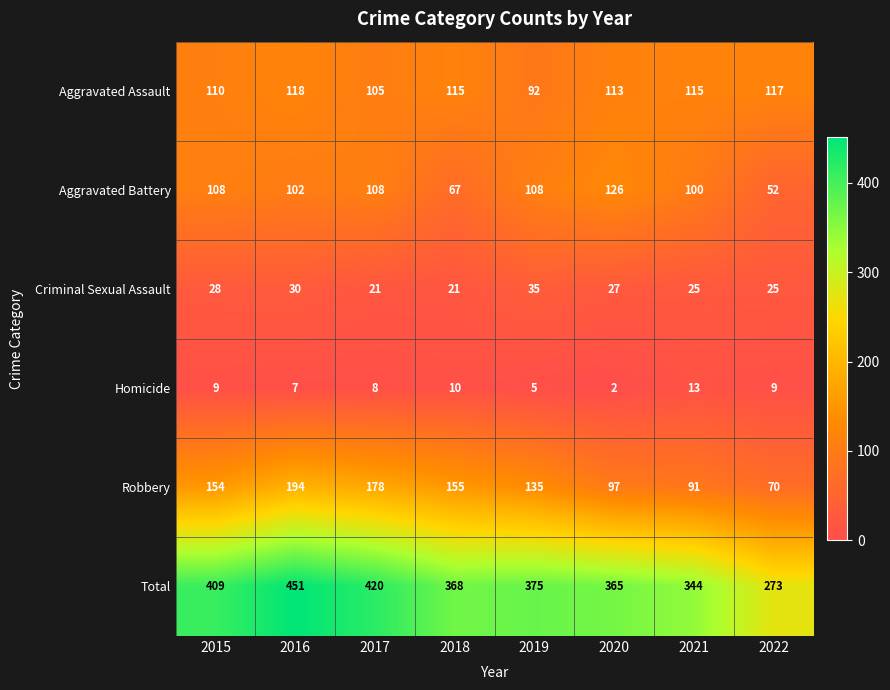

What is the difference between the Aggravated Battery values at 2016 and 2015?

6